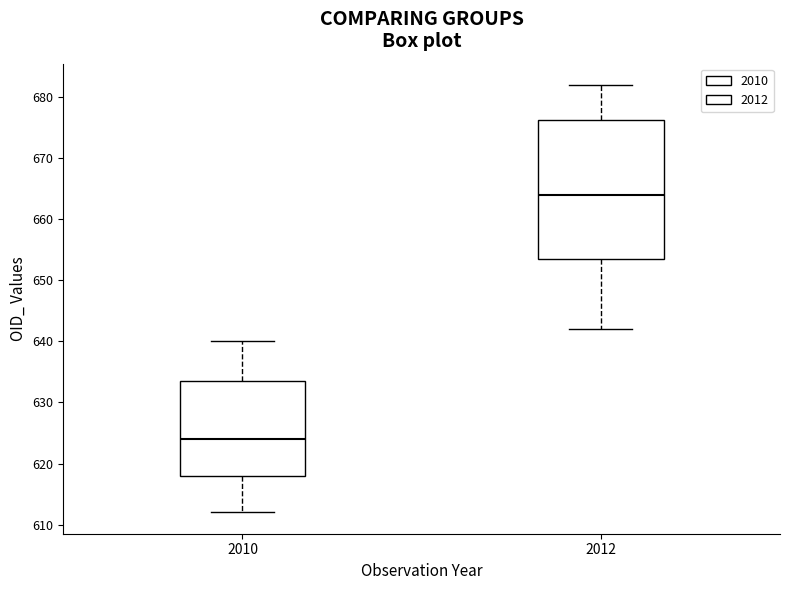

Which box has the lowest median line?

2010